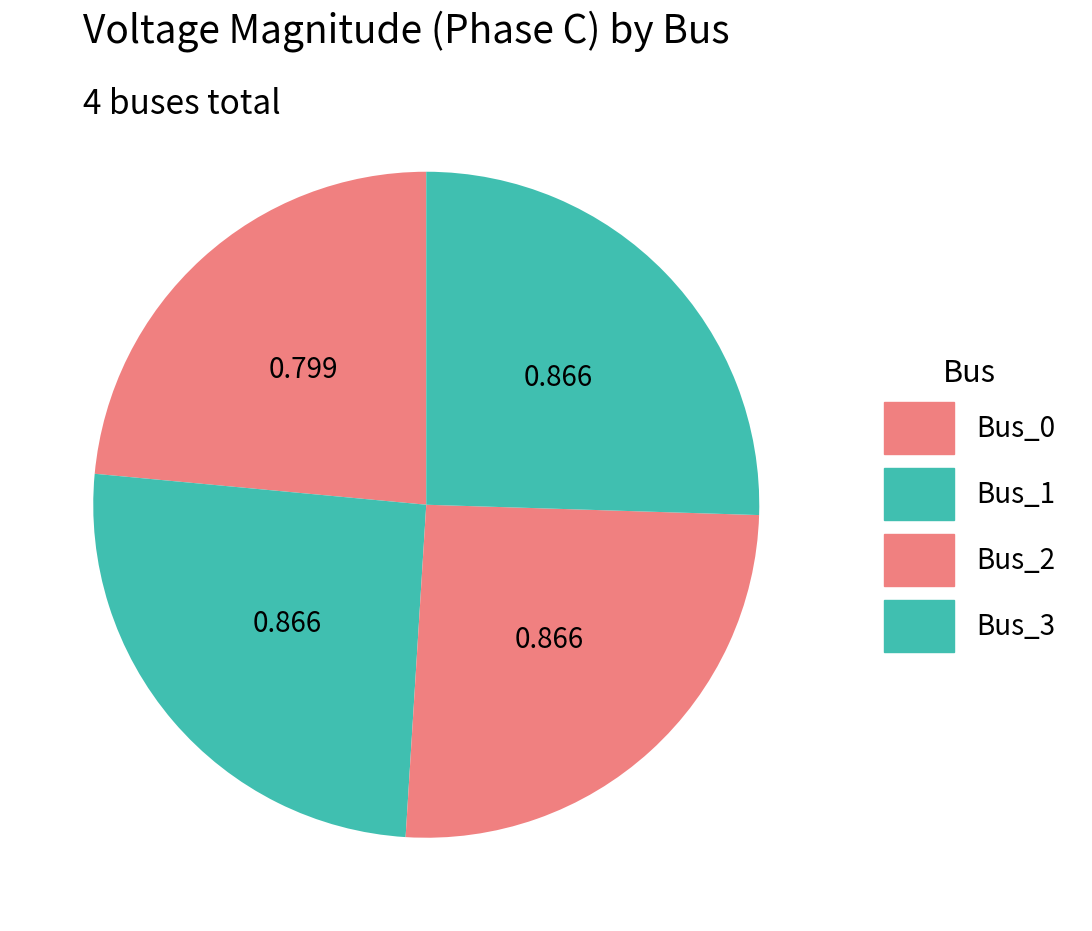

How many slices are in this pie chart?

4